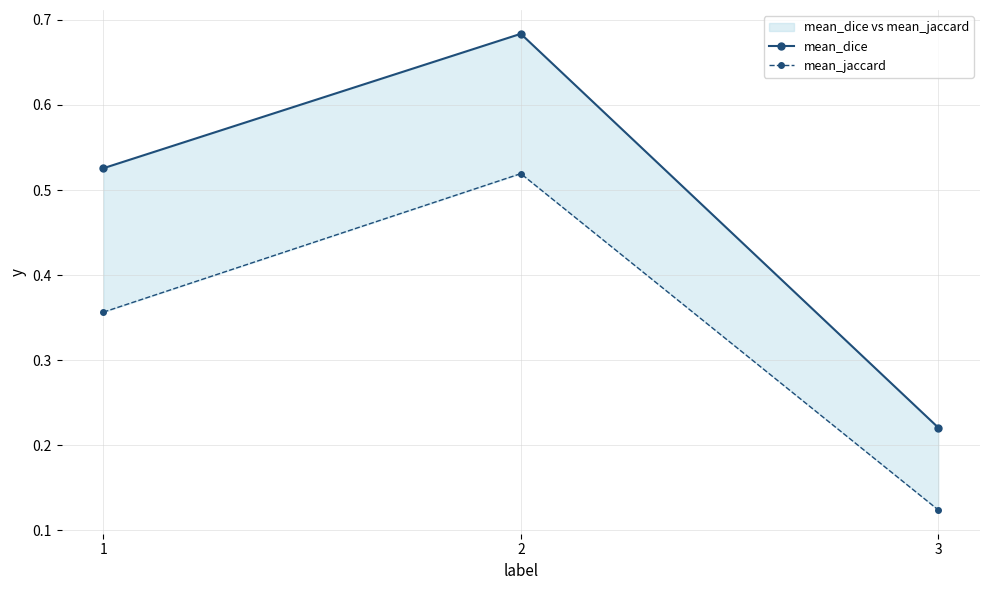

Reading left to right, what are all the values shown in this chart?

mean_dice: 0.5	0.7	0.2
mean_jaccard: 0.4	0.5	0.1